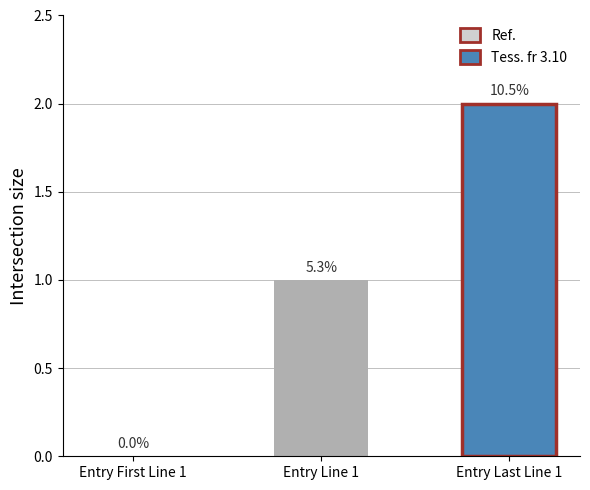

What is the sum of the values at Entry First Line 1 and Entry Line 1?

1